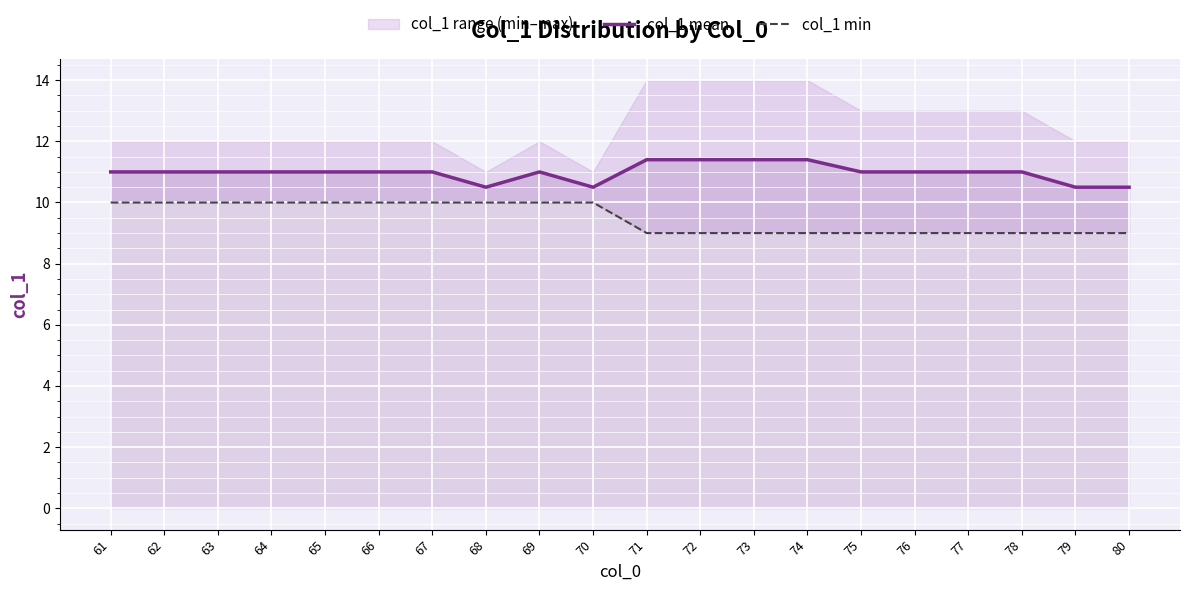

How many lines are shown in the chart?

2